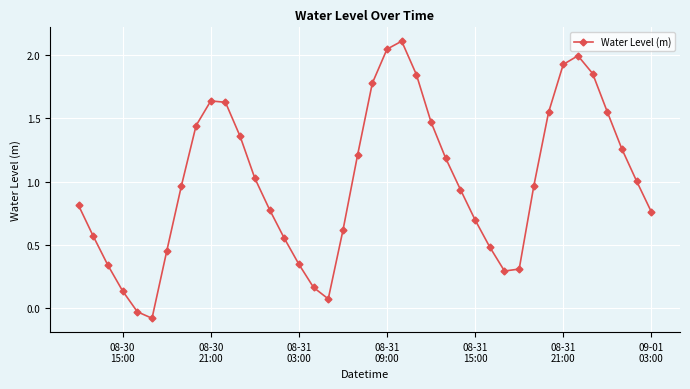

True or false: the data has more than 1 interior local peaks.

True